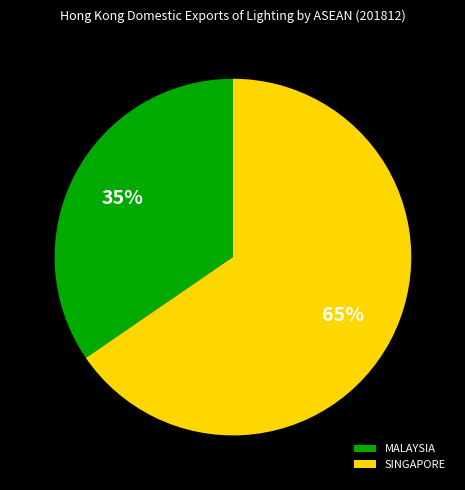

What is the majority slice?

SINGAPORE